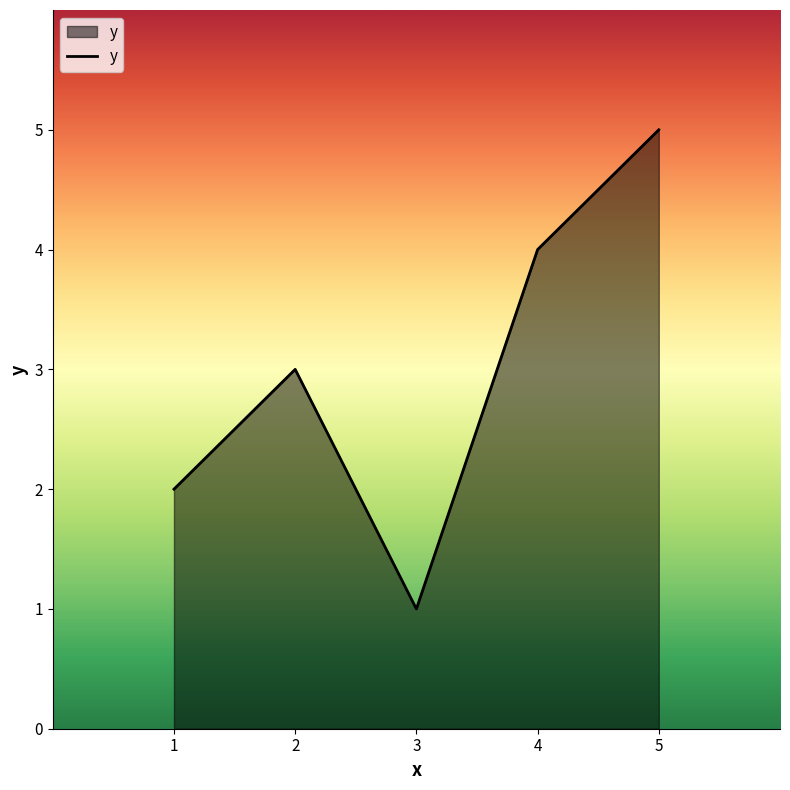

The chart shows a value of 3 at 1. True or false?

False